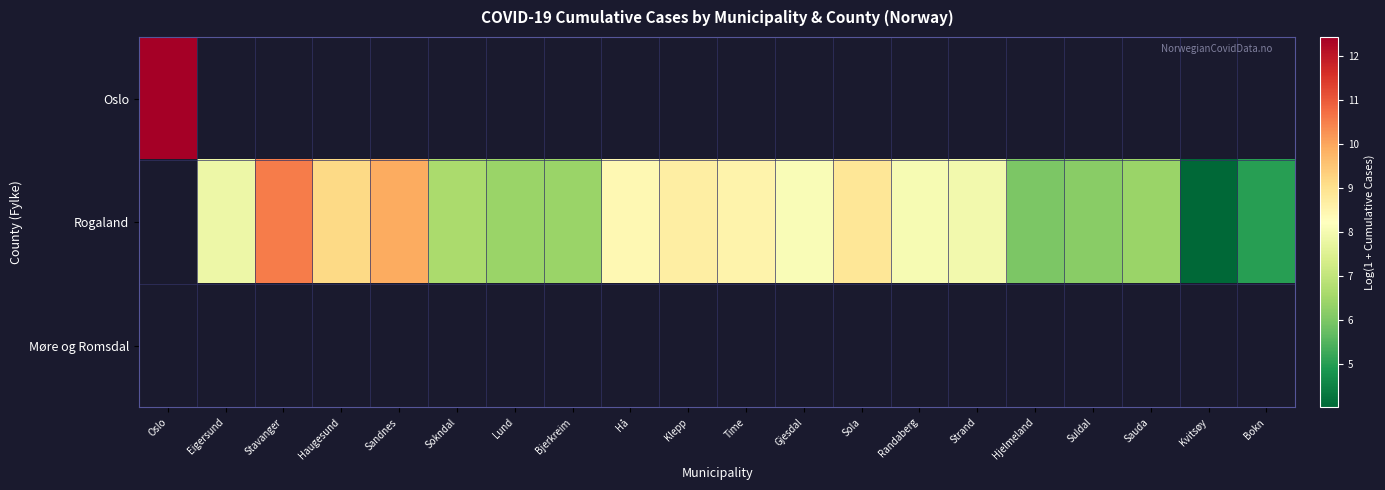

The Rogaland series shows 8.0 at Randaberg. True or false?

True